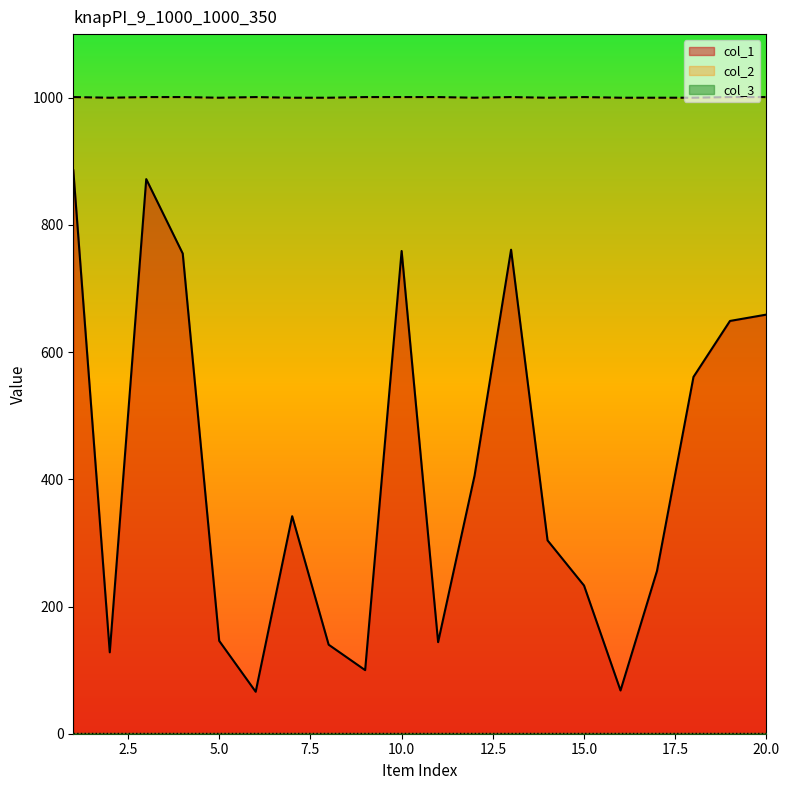

Does the chart display data point markers on the line(s)?

No